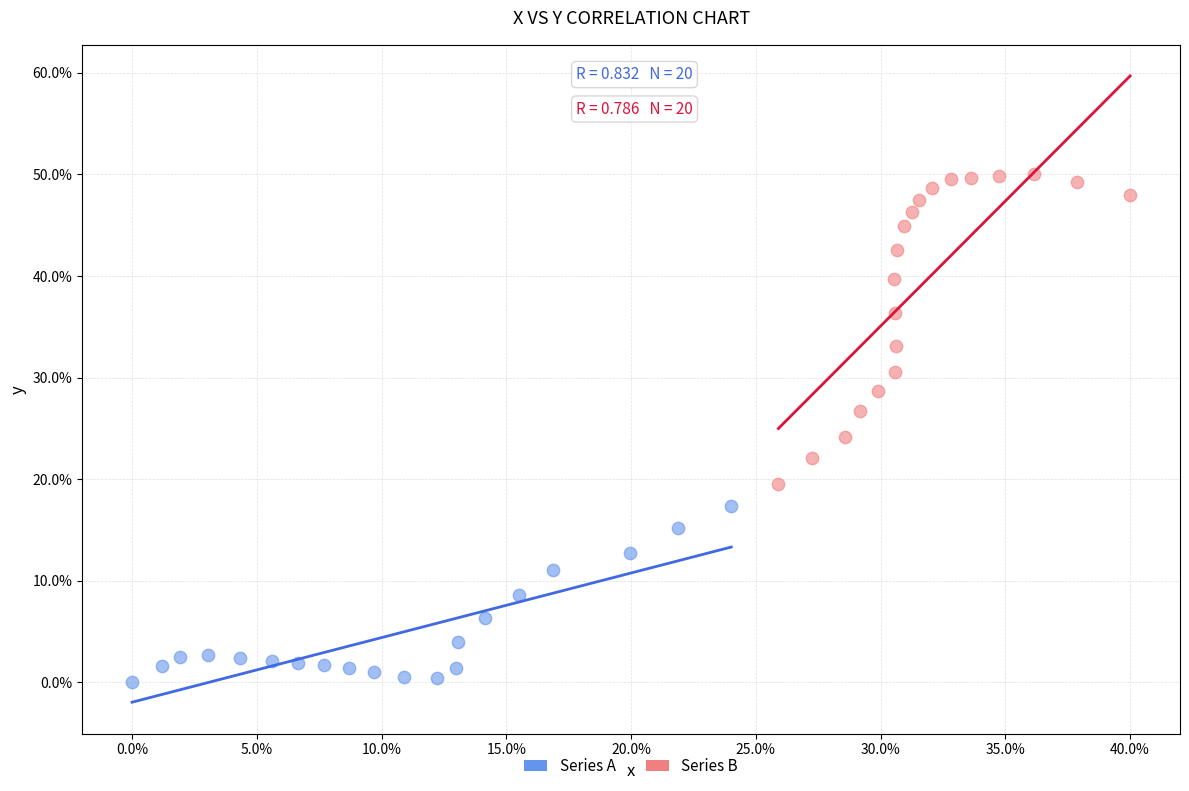

Which series has the largest Y range (max minus min)?

Series B